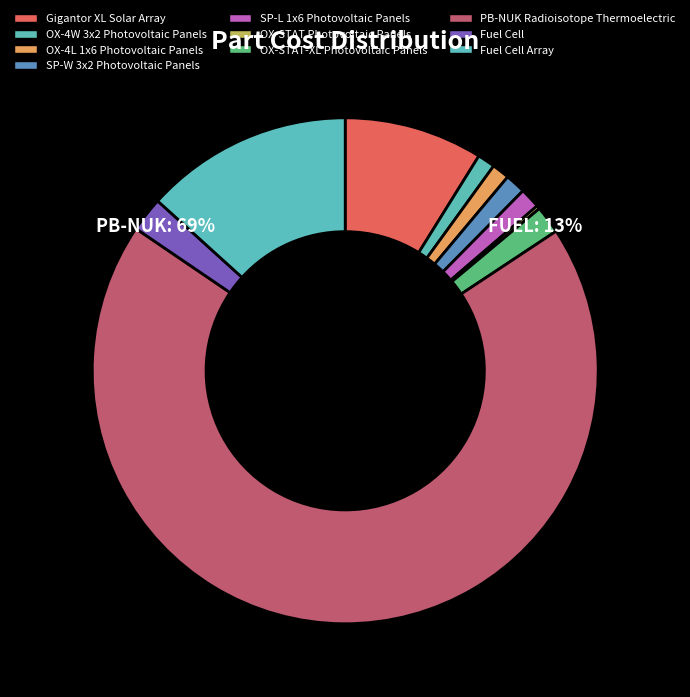

Is it true that SP-W 3x2 Photovoltaic Panels is 1% of the pie?

True